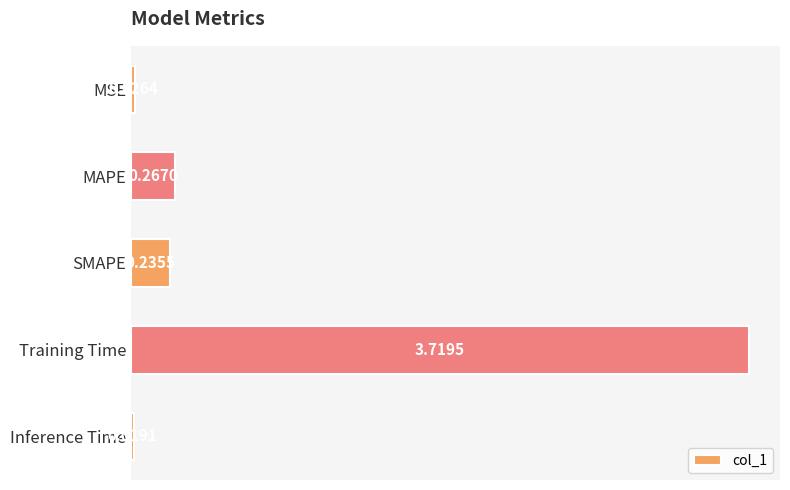

Which label corresponds to the largest value in the chart?

Training Time